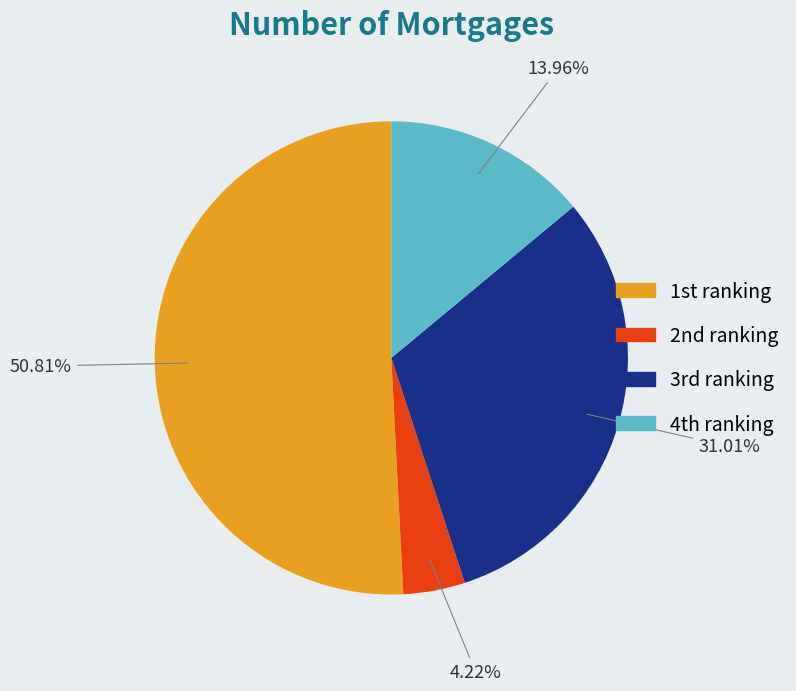

Does any single category account for the majority?

Yes